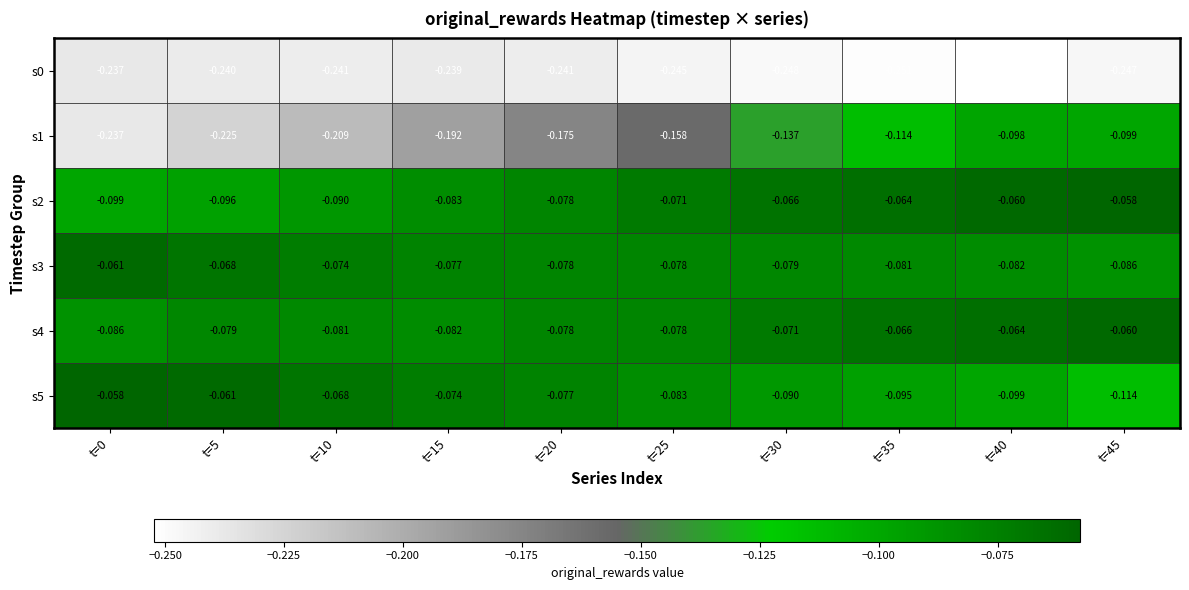

Reading left to right, extract all data points from this chart.

s0: t=0=-0.2	t=5=-0.2	t=10=-0.2	t=15=-0.2	t=20=-0.2	t=25=-0.2	t=30=-0.2	t=35=-0.3	t=40=-0.3	t=45=-0.2
s1: t=0=-0.2	t=5=-0.2	t=10=-0.2	t=15=-0.2	t=20=-0.2	t=25=-0.2	t=30=-0.1	t=35=-0.1	t=40=-0.1	t=45=-0.1
s2: t=0=-0.1	t=5=-0.1	t=10=-0.1	t=15=-0.1	t=20=-0.1	t=25=-0.1	t=30=-0.1	t=35=-0.1	t=40=-0.1	t=45=-0.1
s3: t=0=-0.1	t=5=-0.1	t=10=-0.1	t=15=-0.1	t=20=-0.1	t=25=-0.1	t=30=-0.1	t=35=-0.1	t=40=-0.1	t=45=-0.1
s4: t=0=-0.1	t=5=-0.1	t=10=-0.1	t=15=-0.1	t=20=-0.1	t=25=-0.1	t=30=-0.1	t=35=-0.1	t=40=-0.1	t=45=-0.1
s5: t=0=-0.1	t=5=-0.1	t=10=-0.1	t=15=-0.1	t=20=-0.1	t=25=-0.1	t=30=-0.1	t=35=-0.1	t=40=-0.1	t=45=-0.1